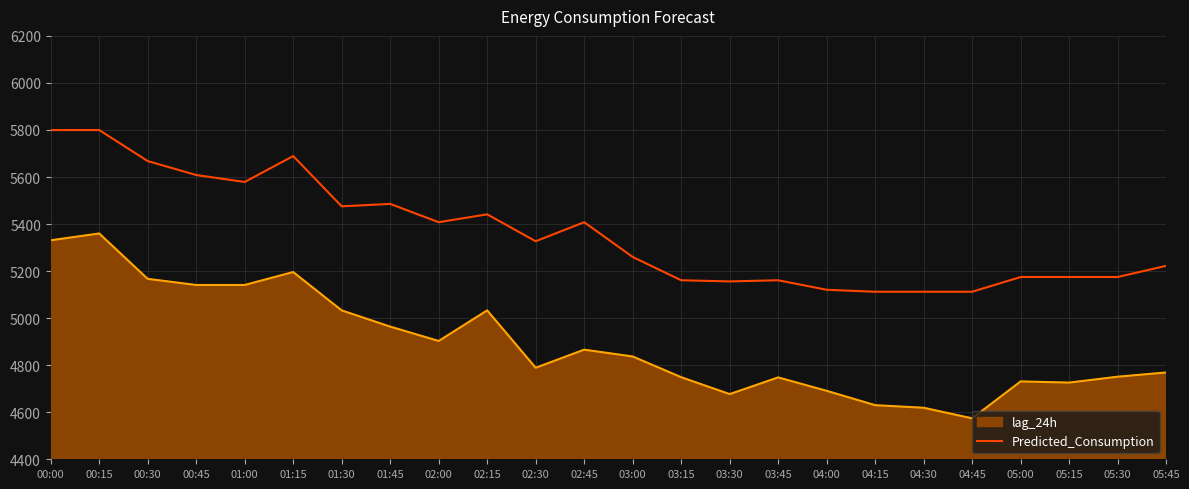

Between 01:45 and 05:00, which series saw the biggest shift?

Predicted_Consumption